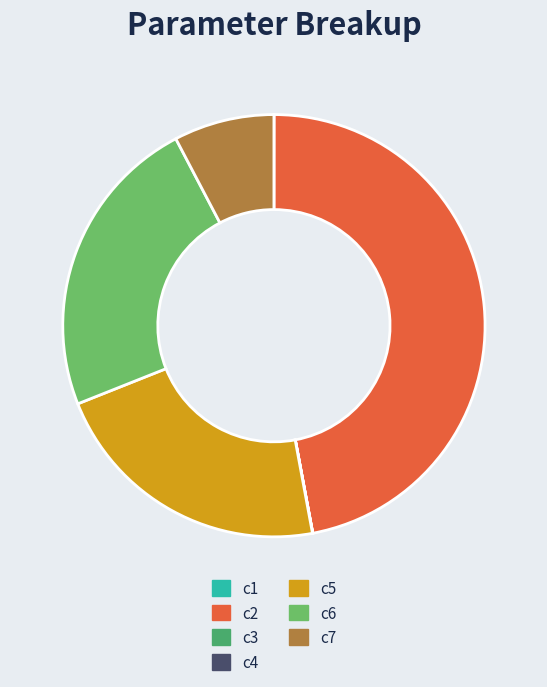

Does c6 represent more than half of the total?

No